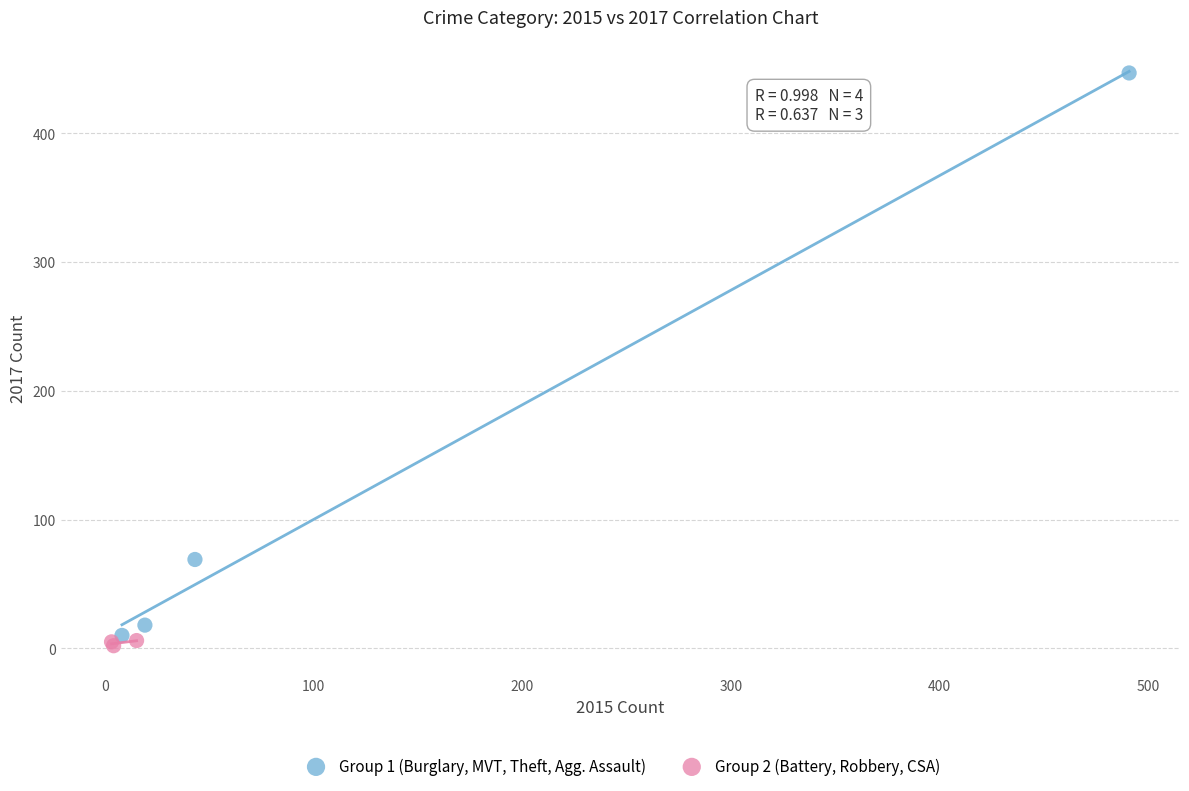

What are all the series names shown in the legend?

Group 1 (Burglary, MVT, Theft, Agg. Assault), Group 2 (Battery, Robbery, CSA)